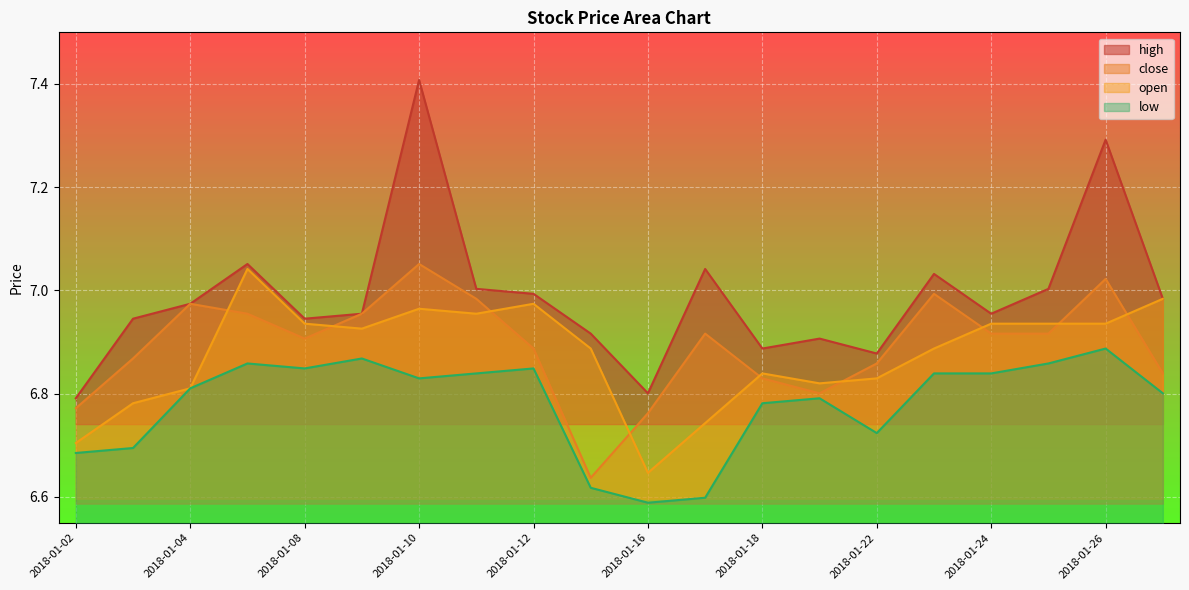

How many interior local valleys does the open series have?

4